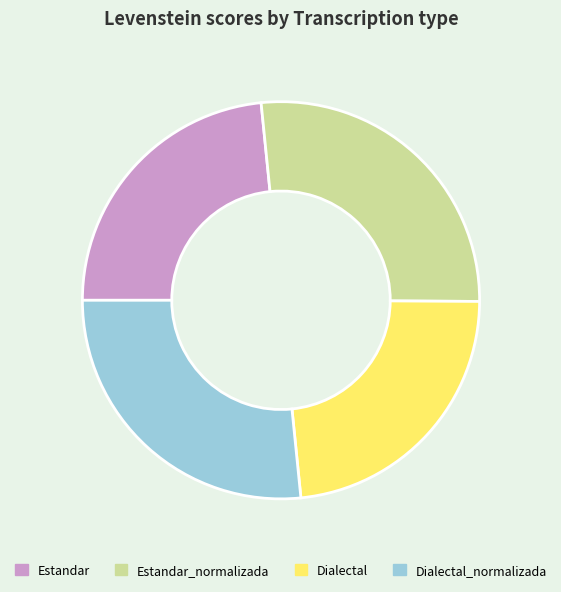

Count the number of slices in the pie.

4